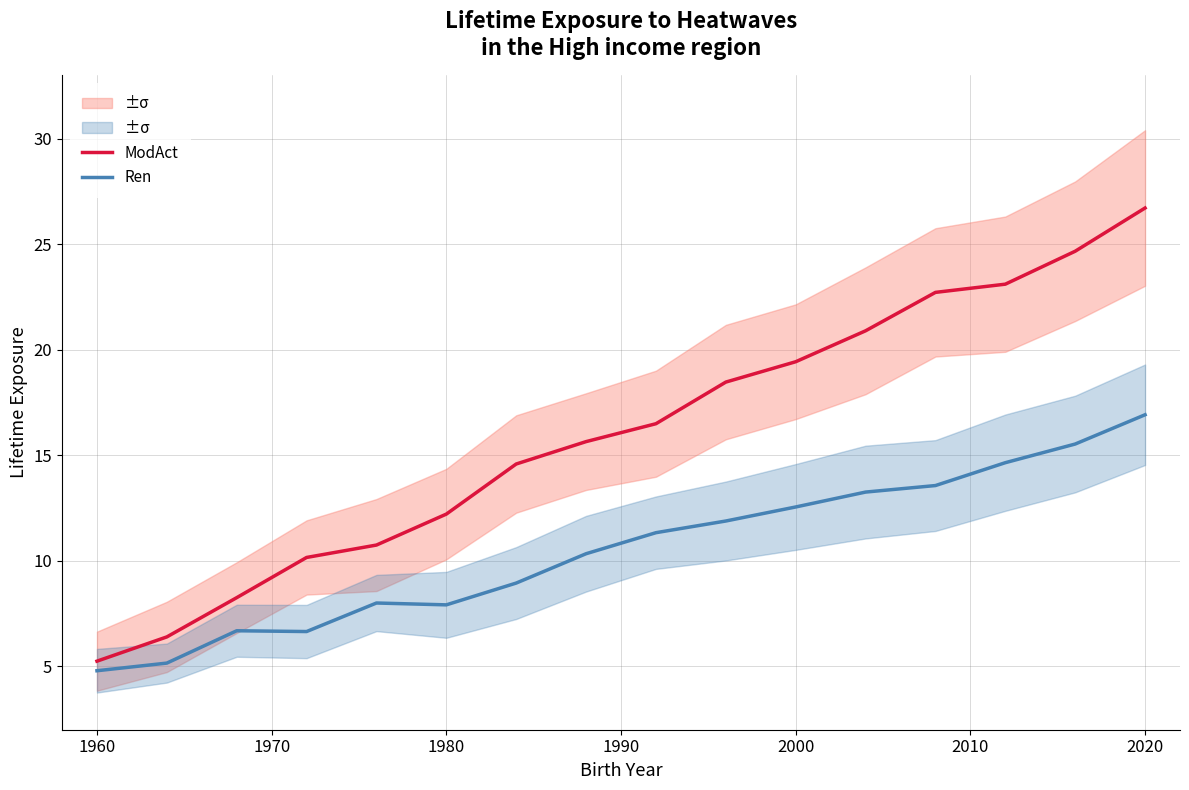

Is this an area chart (filled region under the line)?

No